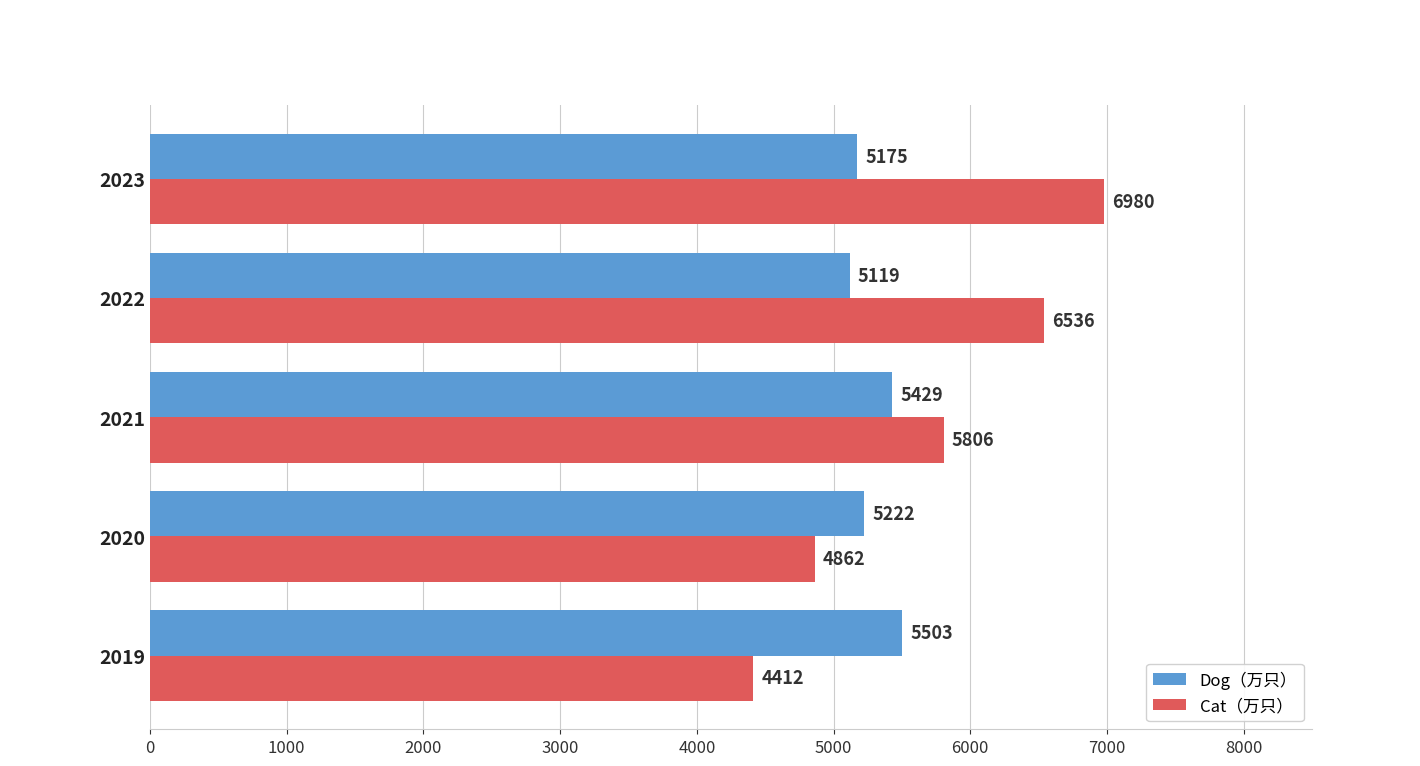

Where is Cat（万只） nearest to the value 5696?

2021